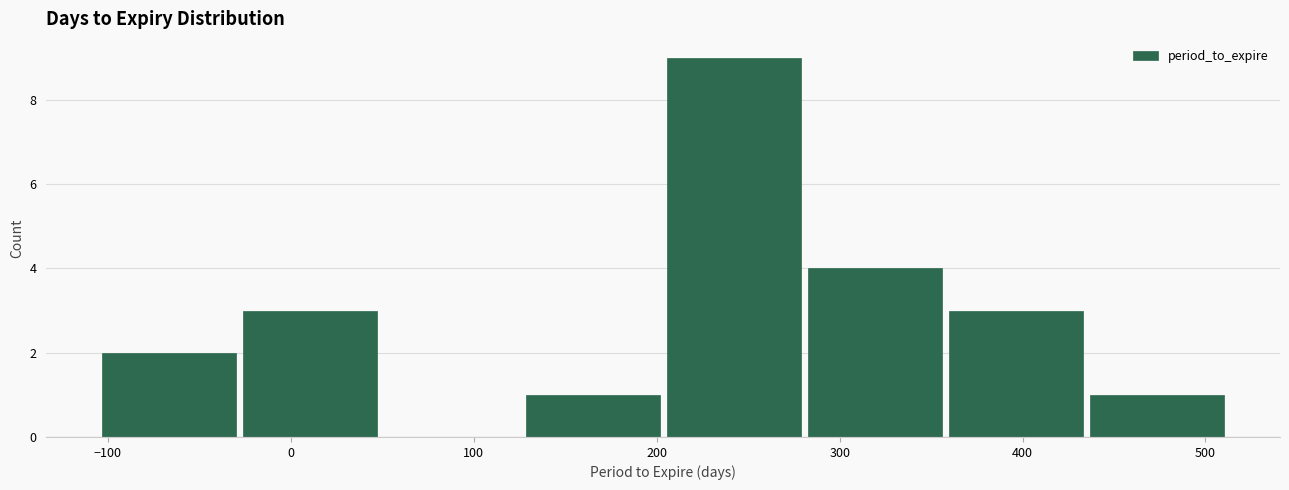

What is the height of the bar covering 360 to 430 on the x-axis? Neither the bar edges nor the heights are printed on the chart, so give them approximately, as read against the axes.

3